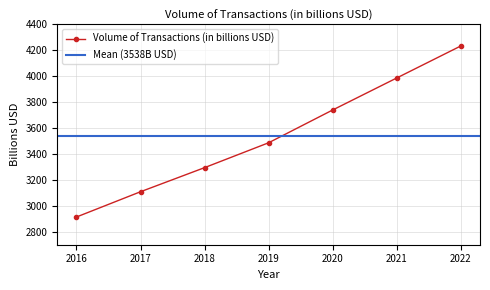

Count the number of values greater than 3487.

3